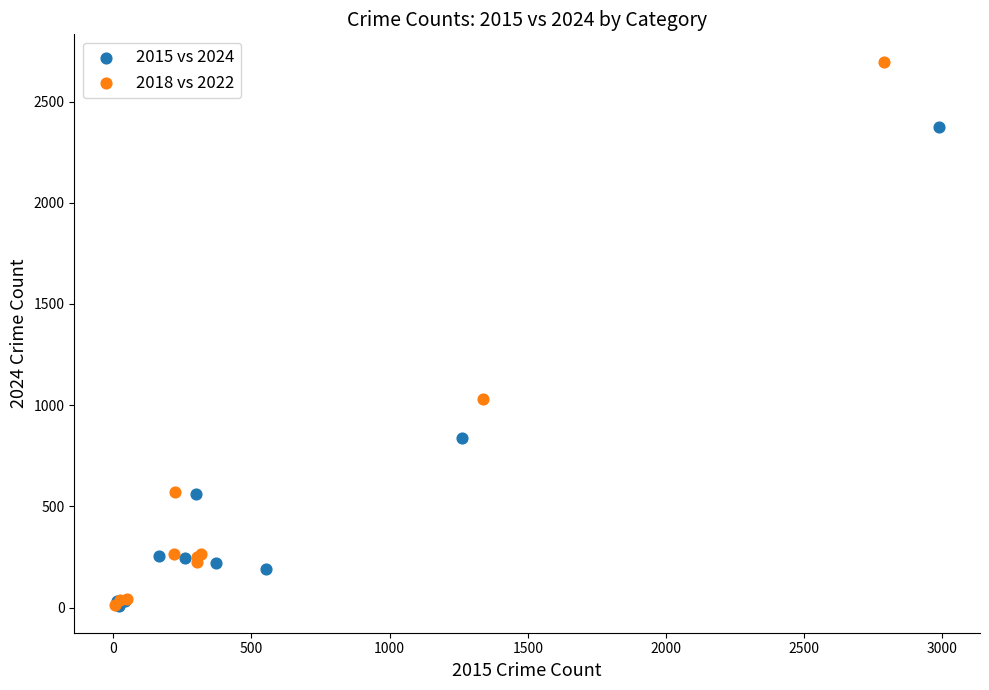

Which series has the largest Y range (max minus min)?

2018 vs 2022